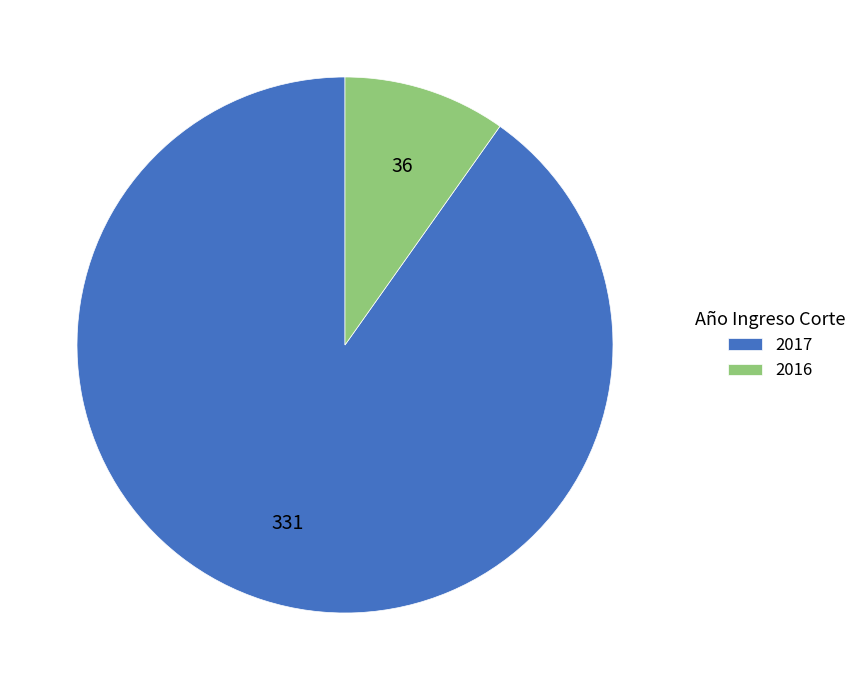

What is the ratio of the value at 2017 to the value at 2016?

9.2